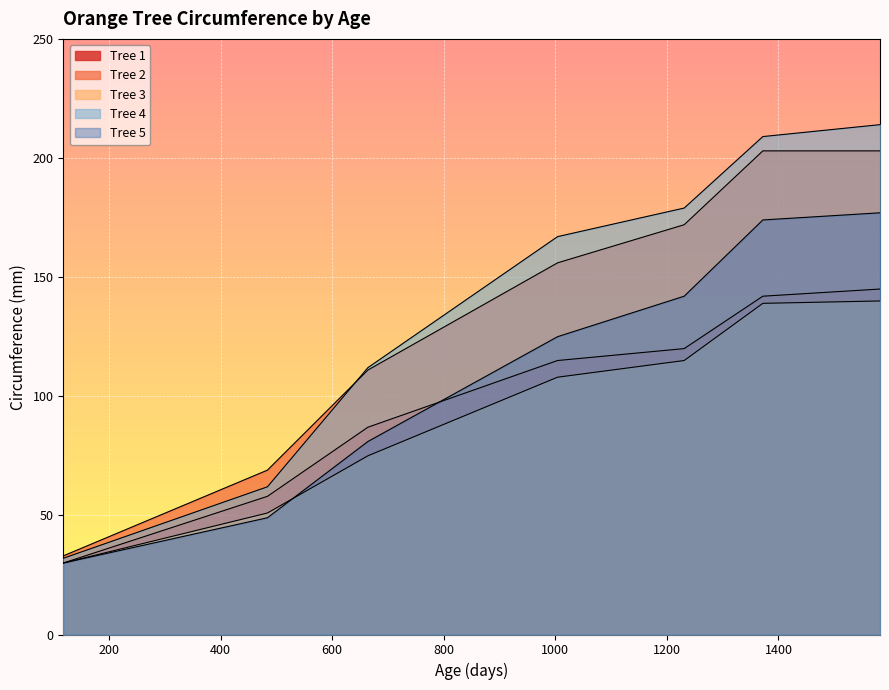

True or false: Tree 5 has a value of 20 at 664.

False